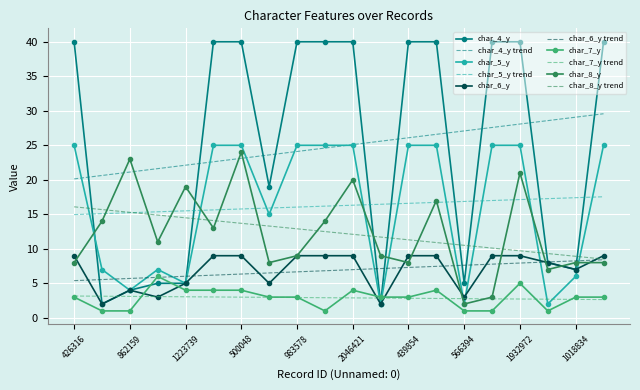

True or false: char_7_y and char_5_y intersect in this chart.

True